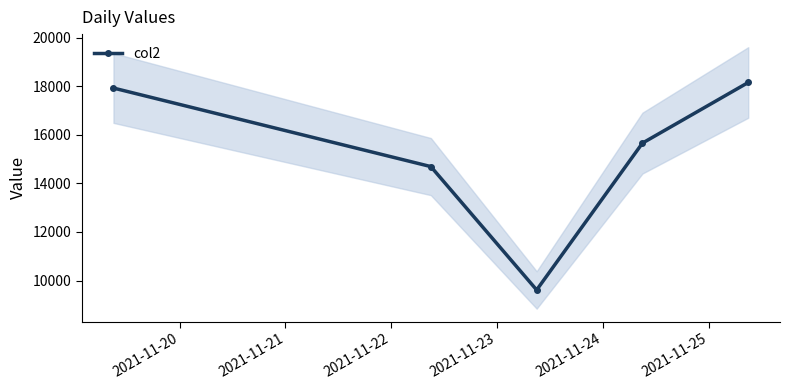

How many lines are shown in the chart?

1